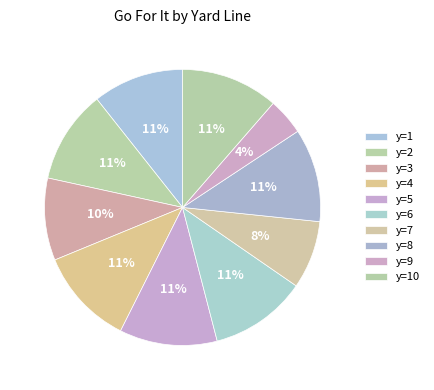

Count the number of slices in the pie.

10